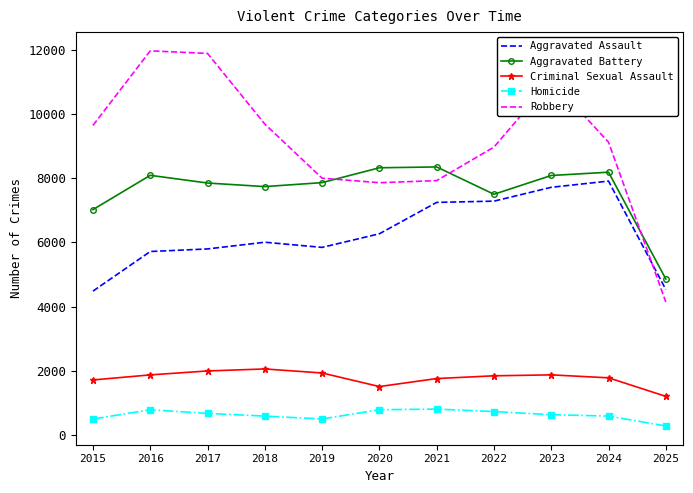

How many distinct data groups are displayed?

5